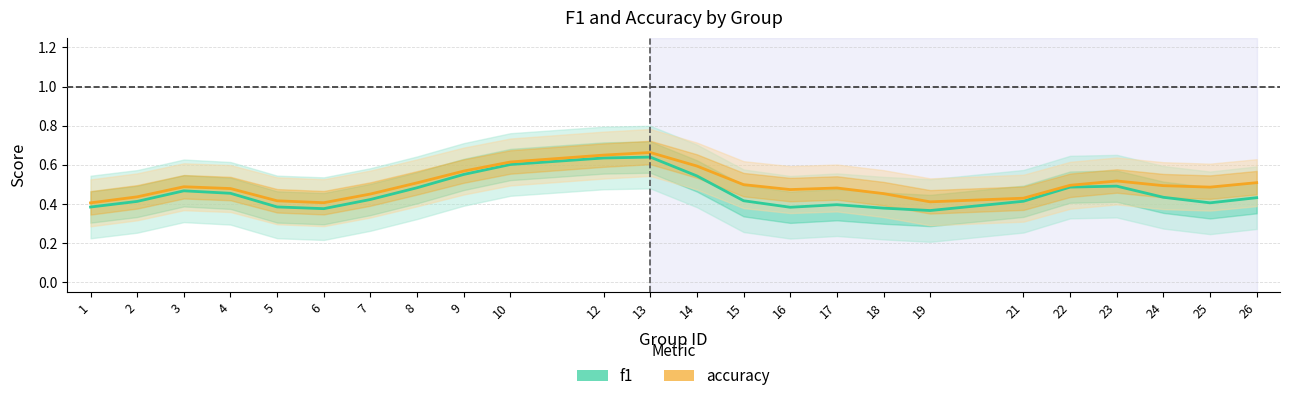

What is the minimum value for f1?

0.4